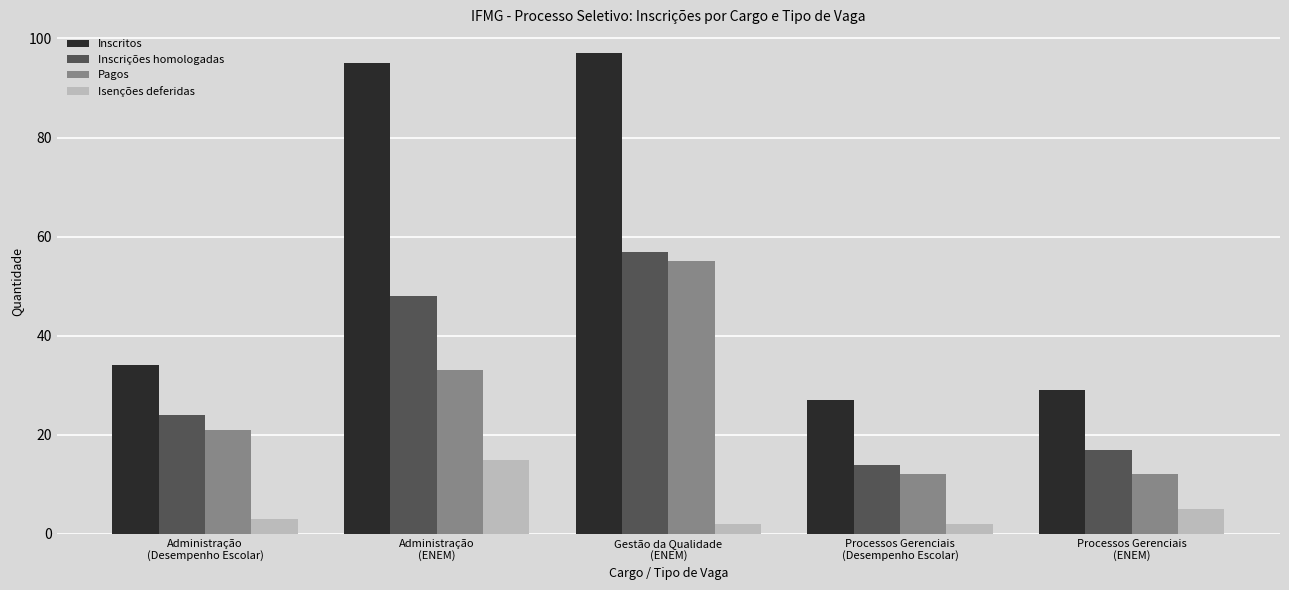

What is the label of the 2nd bar from the left?

Administração
(ENEM)